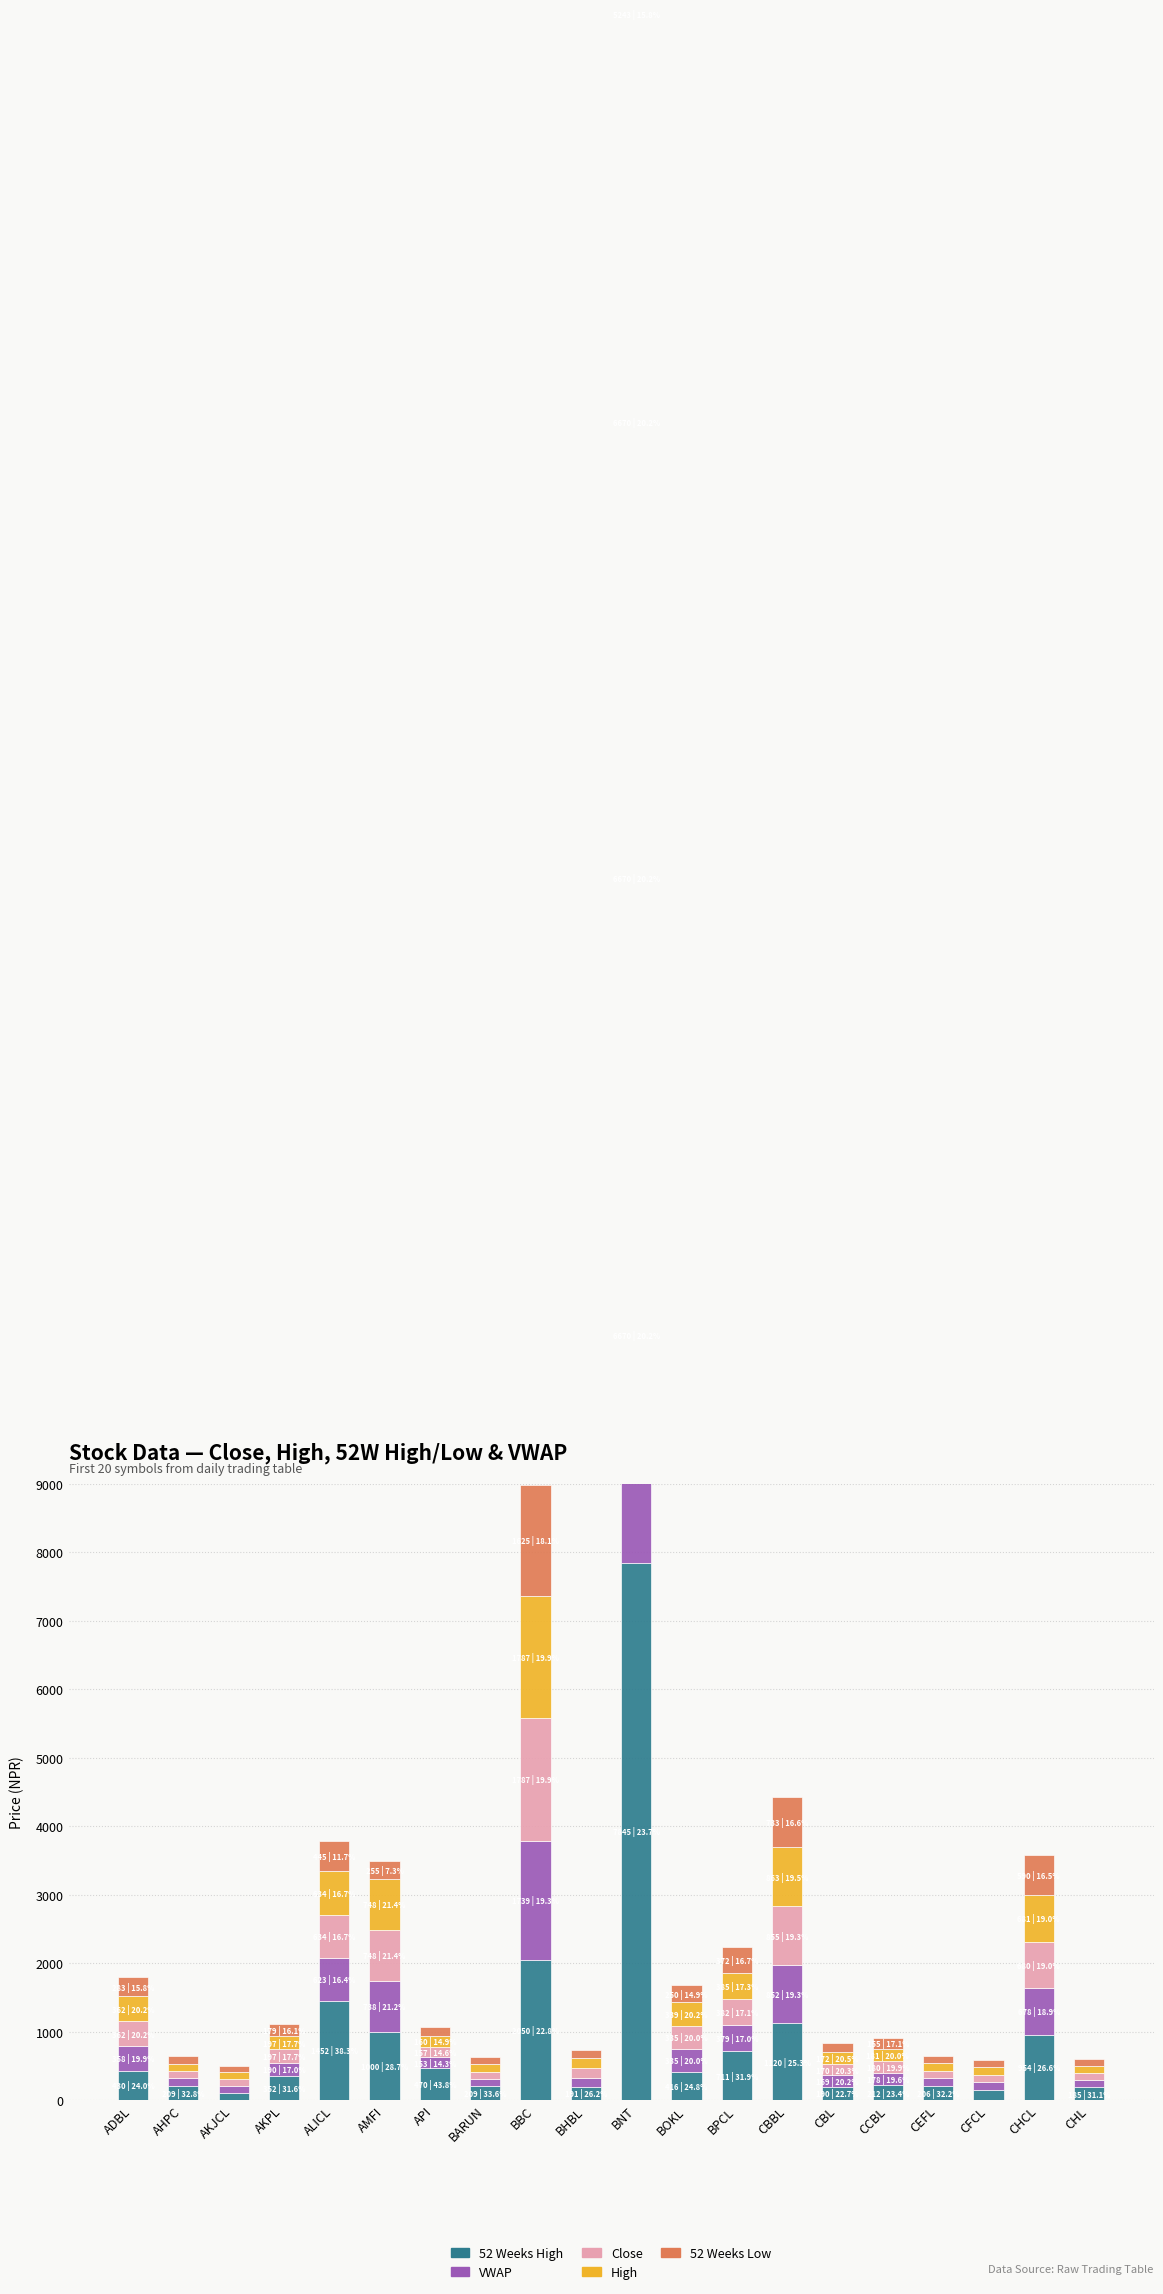

What is the sum of all Close values?

13933